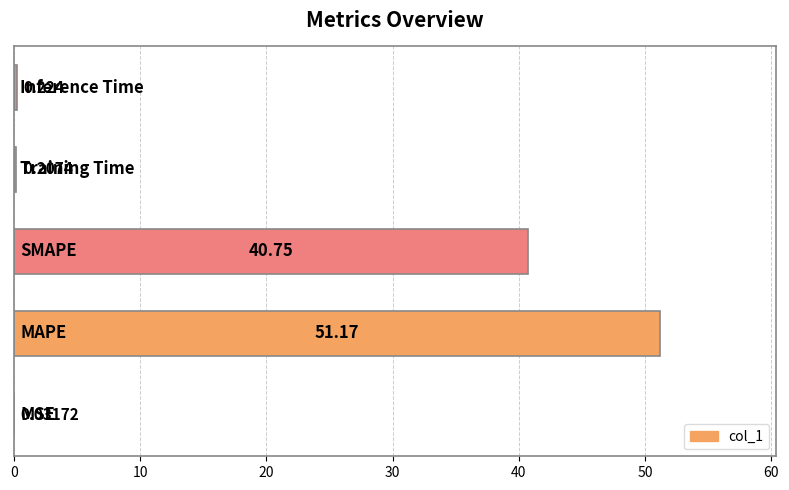

Are the bars horizontal?

Yes